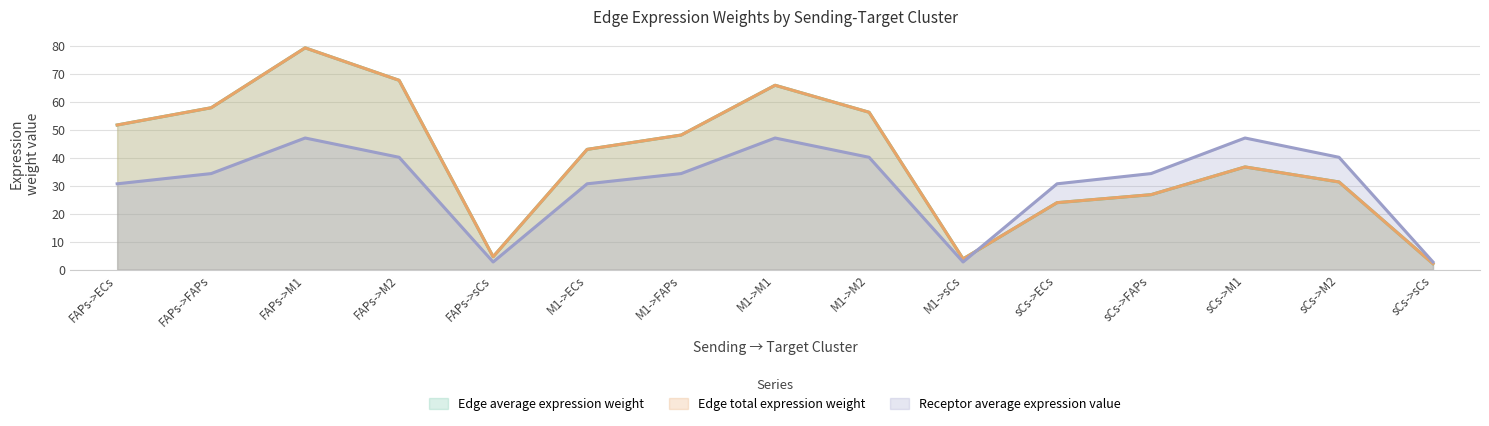

Read the Receptor average expression value value at sCs->FAPs.

34.4